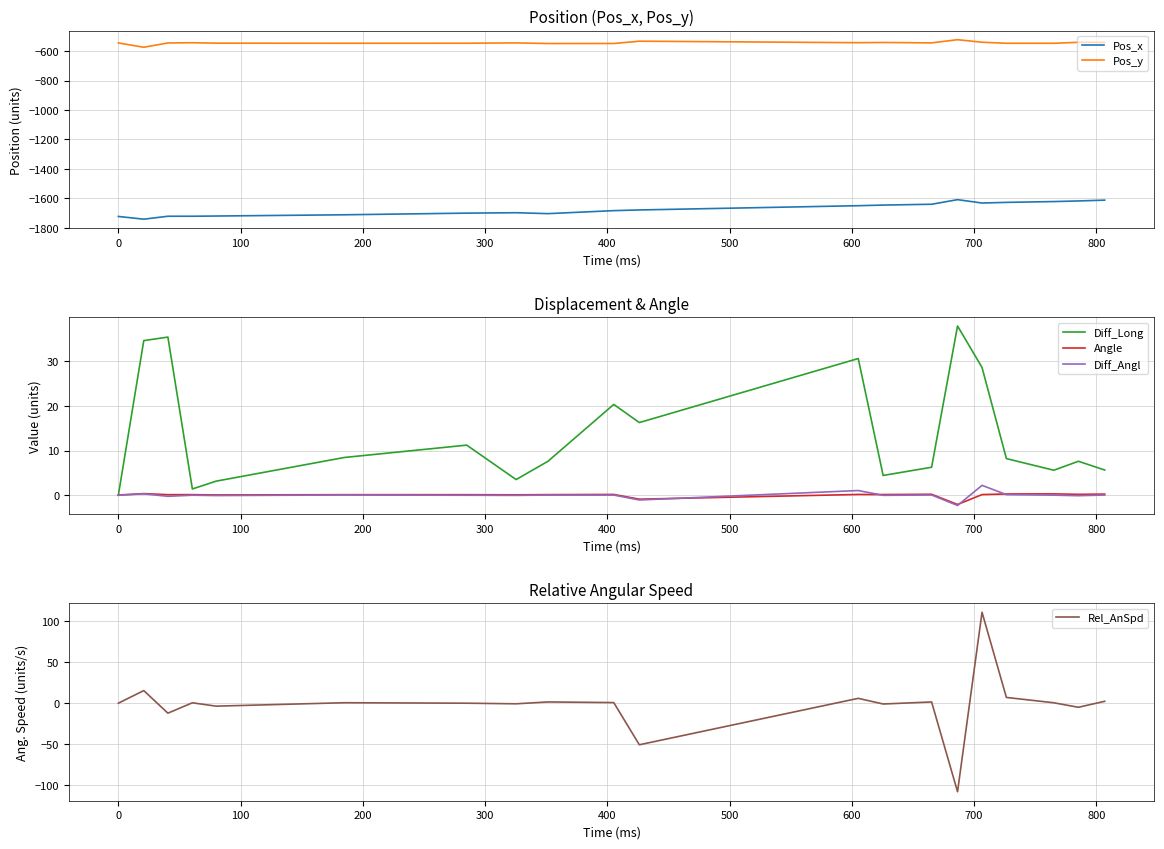

True or false: Diff_Long and Pos_y intersect in this chart.

False